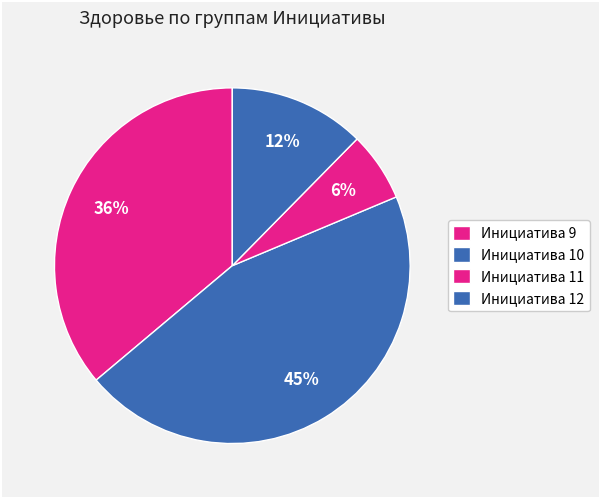

How many slices are in this pie chart?

4